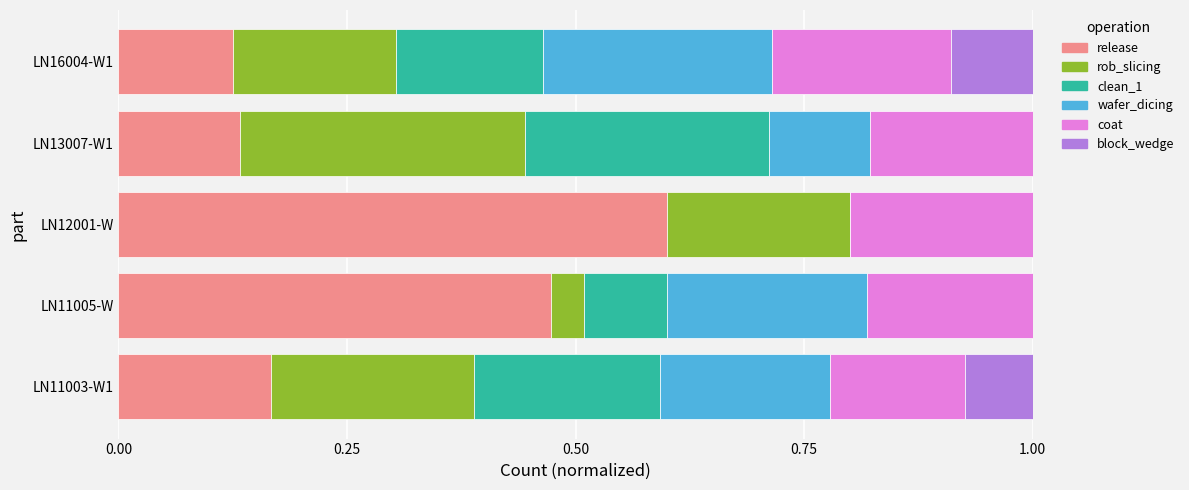

What is the total value across all series at LN16004-W1?

1.0